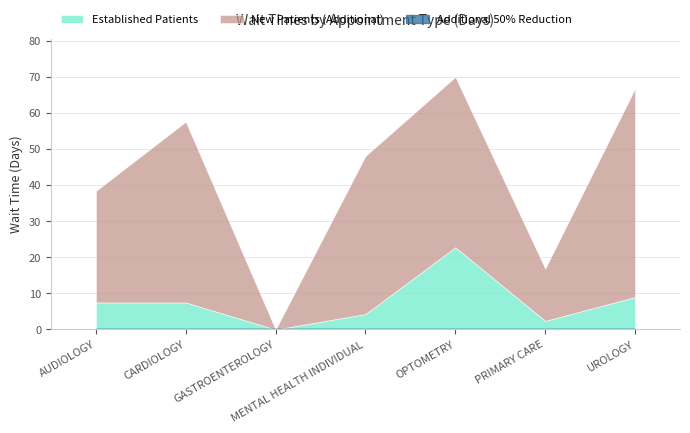

What value does the NewPatients series have at PRIMARY CARE?

16.9